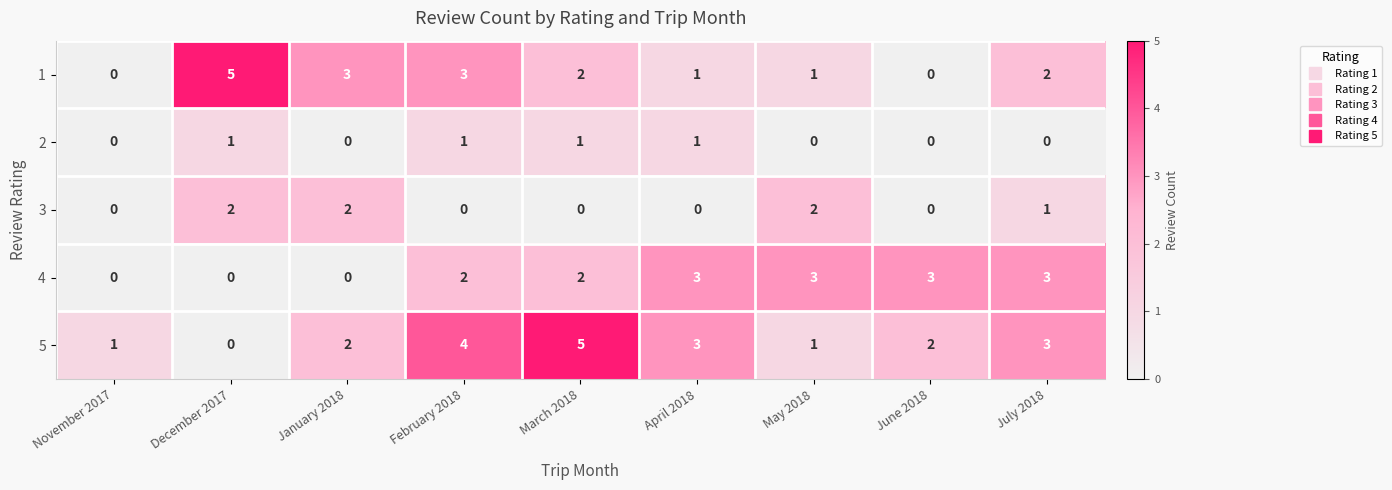

Is the value of 2 at January 2018 greater than the value of 4 at February 2018?

No